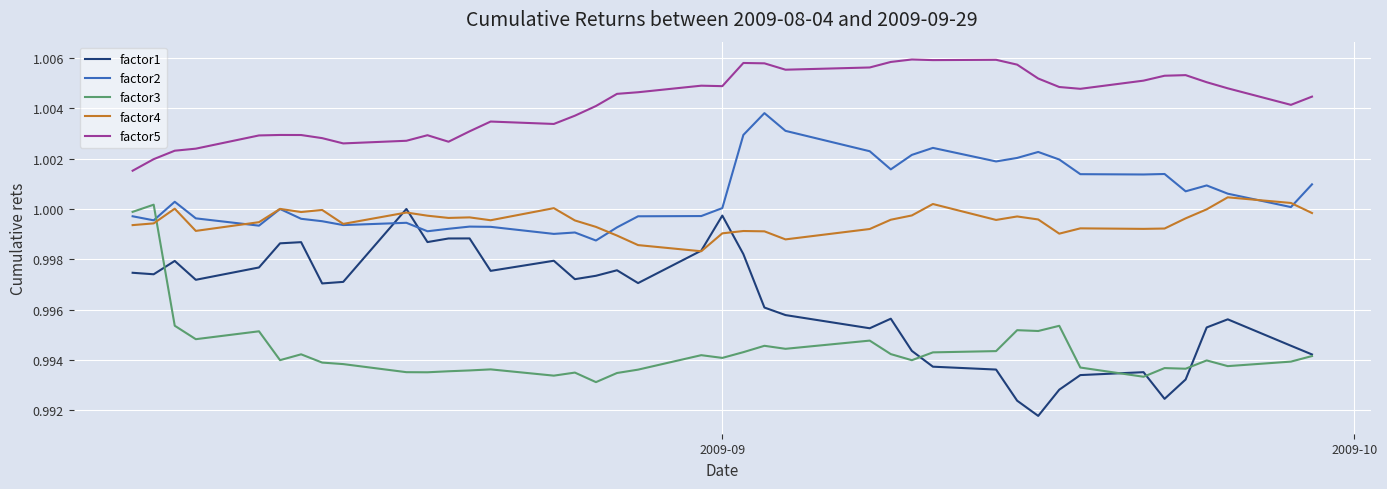

Which series ends up on top after the final intersection of factor3 and factor2?

factor2